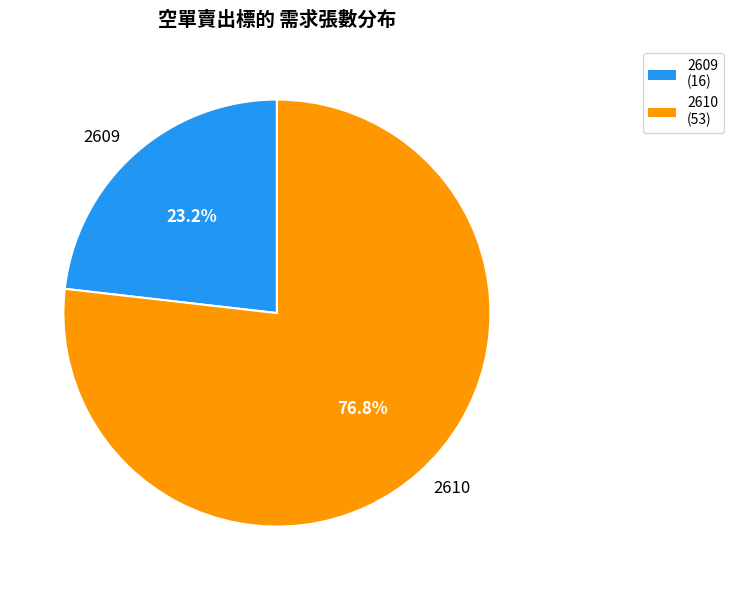

Approximately how many times larger is the value at 2609 compared to 2610?

0.3